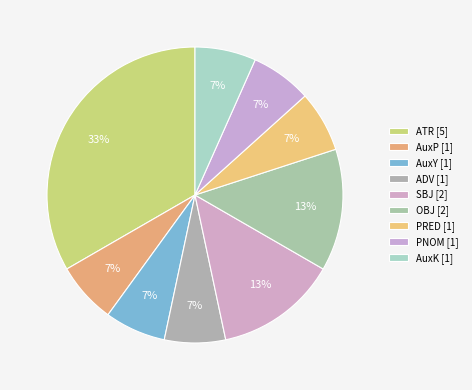

Between PNOM and ATR, which is larger?

ATR